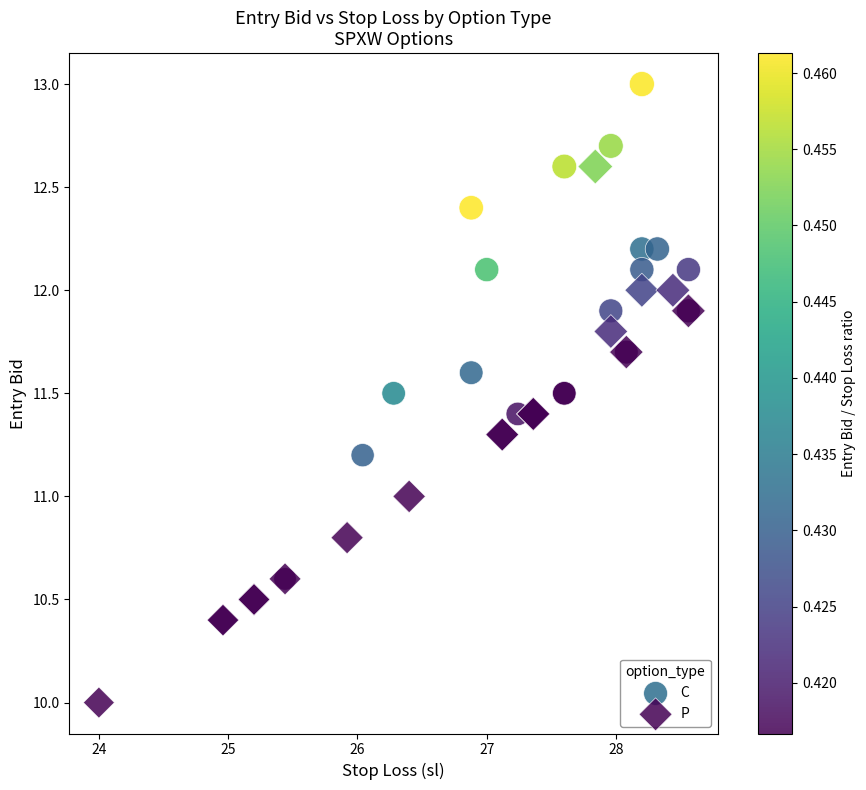

Which series has the widest spread of Y values?

P